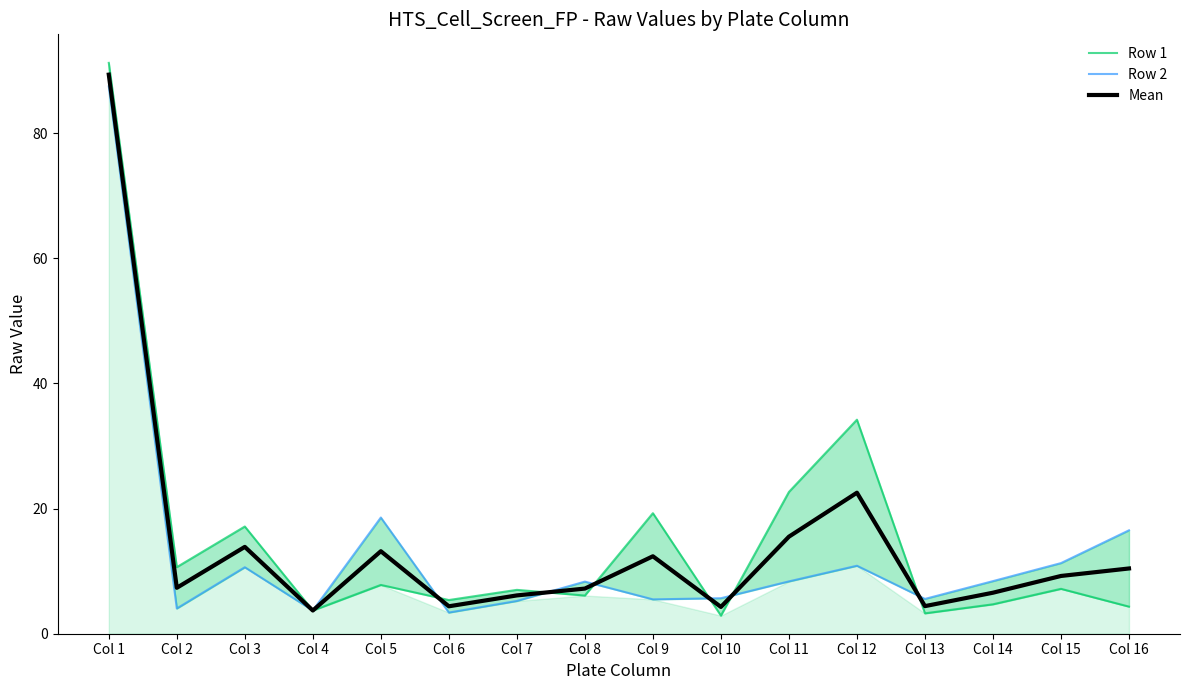

How many interior local valleys does the Mean series have?

5